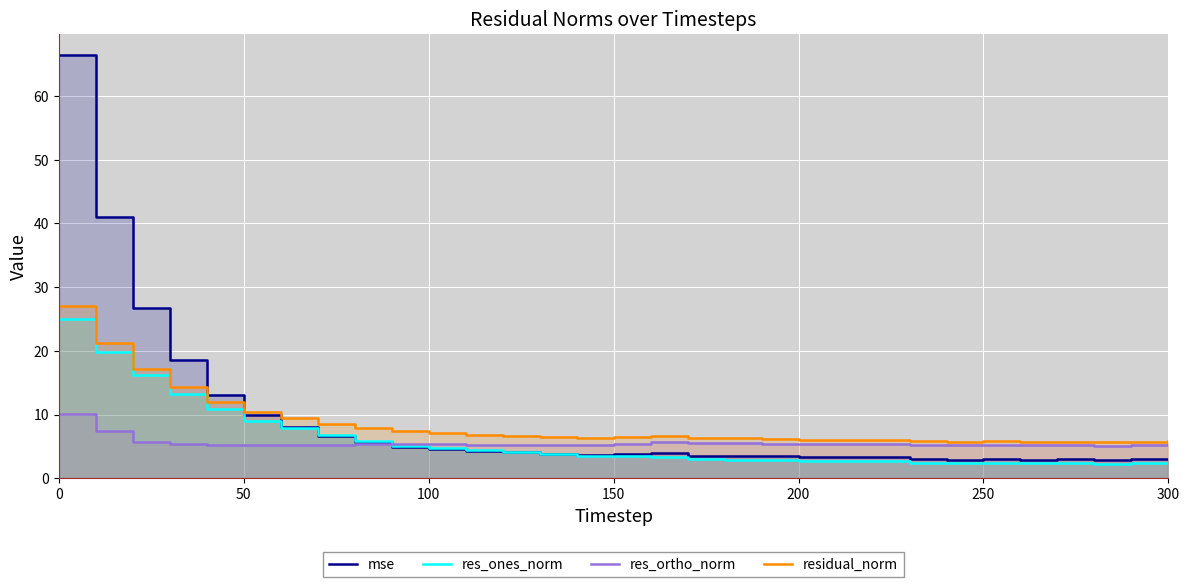

What is the highest value of the res_ortho_norm series?

10.1